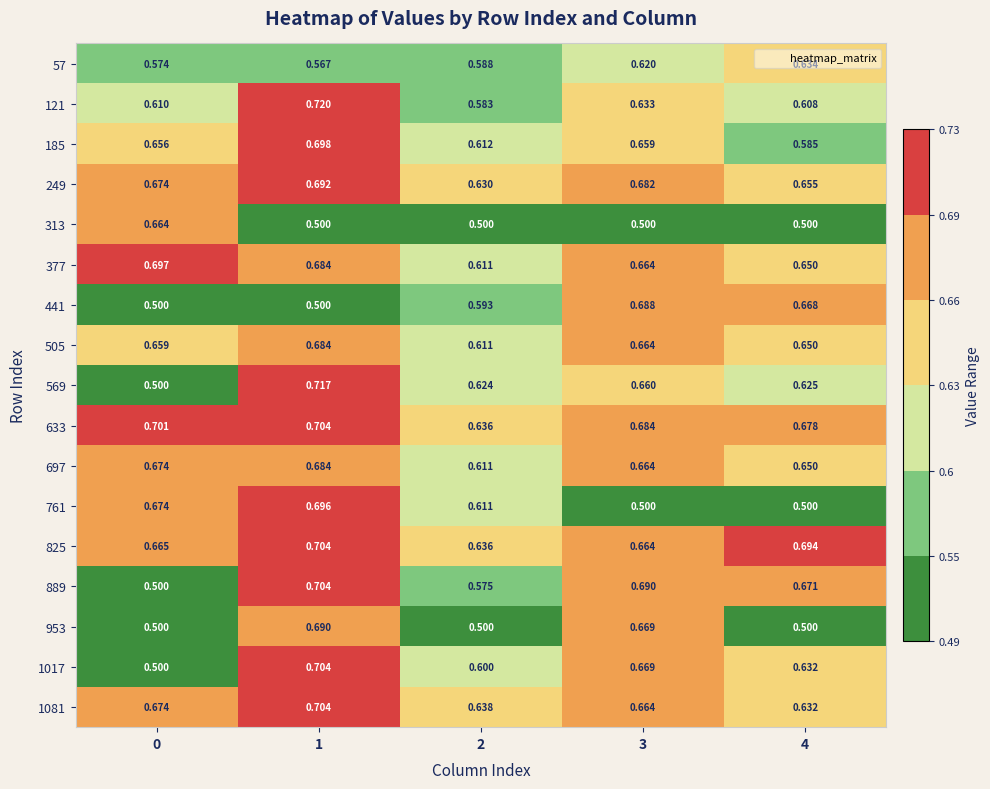

How many categories are shown in the chart?

5